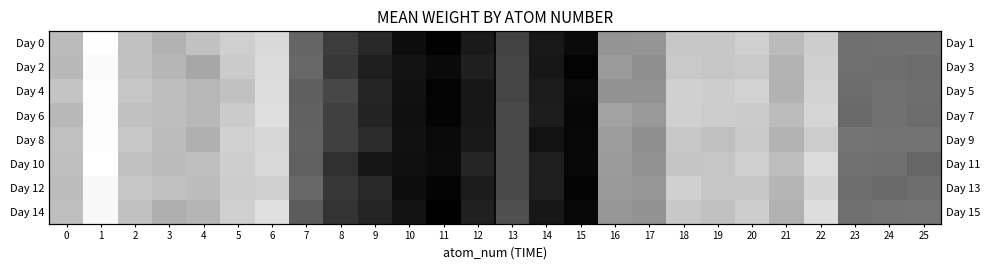

What is the sum of the Day 8 values at 15 and 18?

-0.2